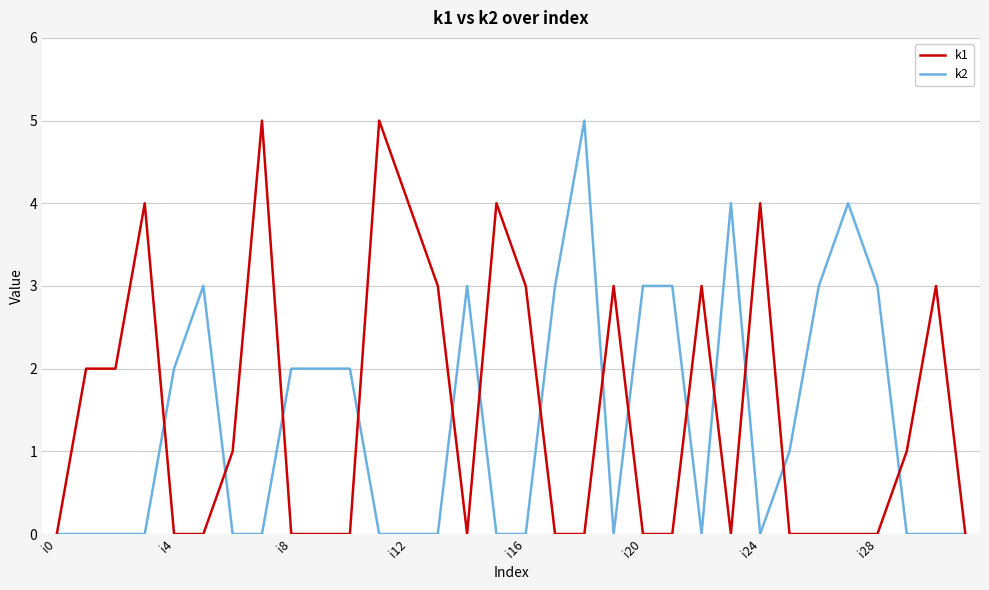

What is the greatest value displayed?

5